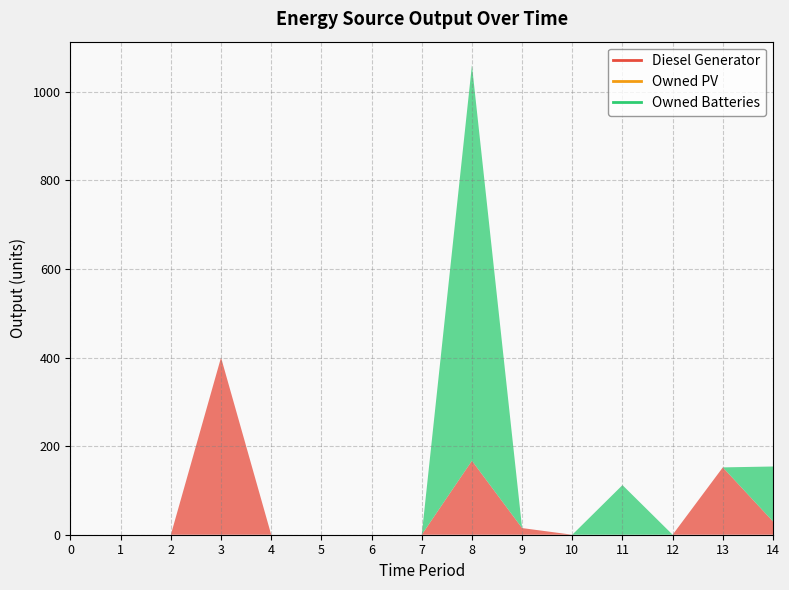

Between 5 and 13, which series saw the biggest shift?

Diesel Generator